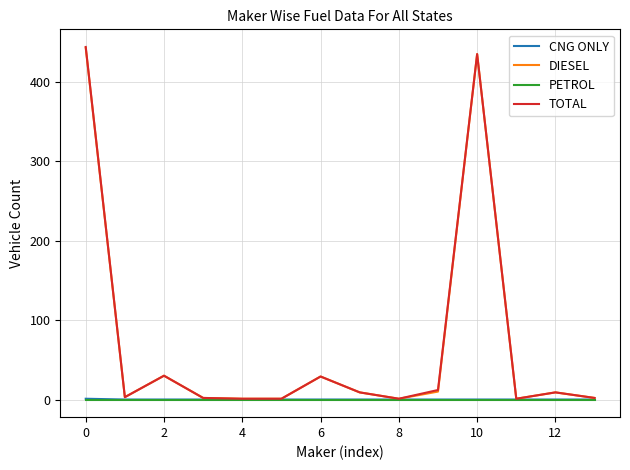

What is the maximum value for DIESEL?

443